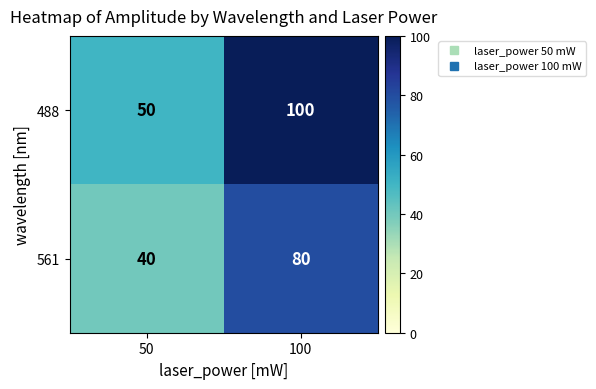

True or false: 561 has a value of 40 at 50.

True